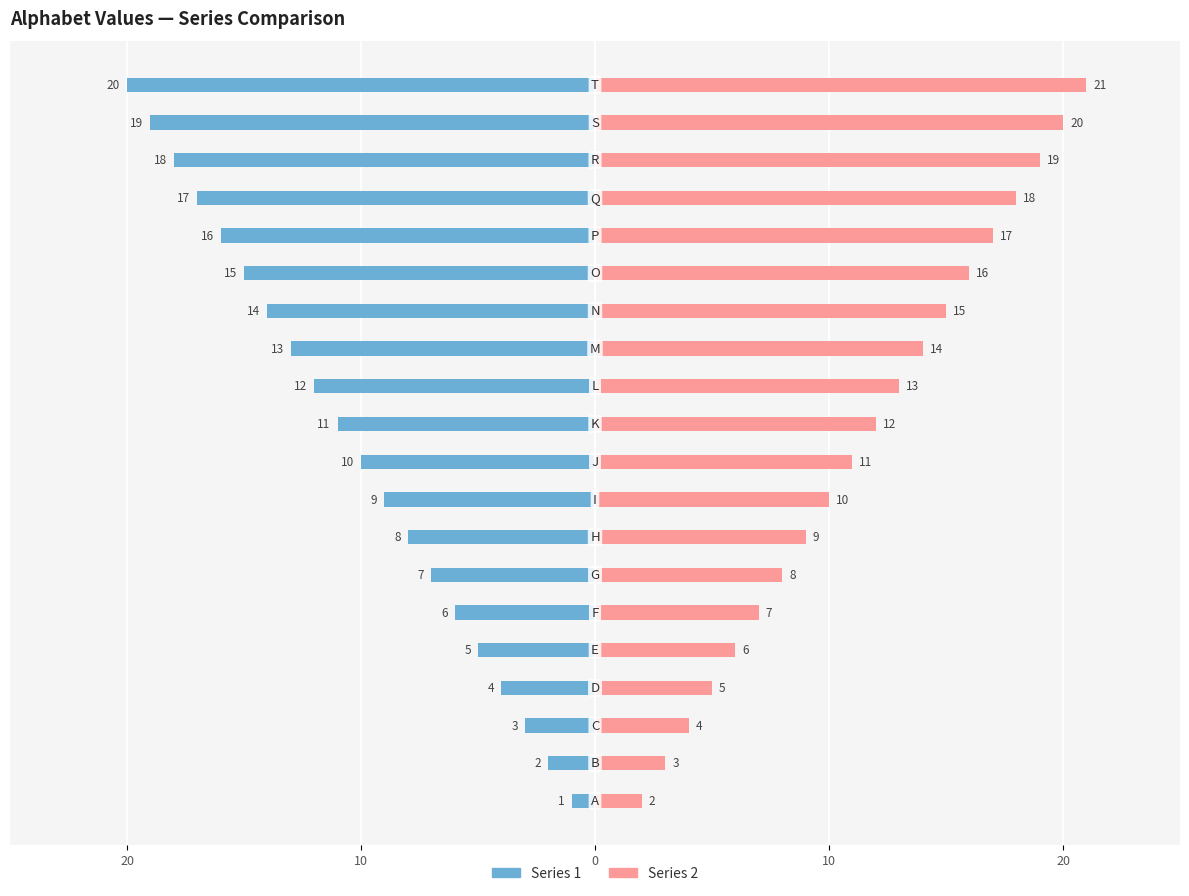

Count the number of data series in this chart.

2